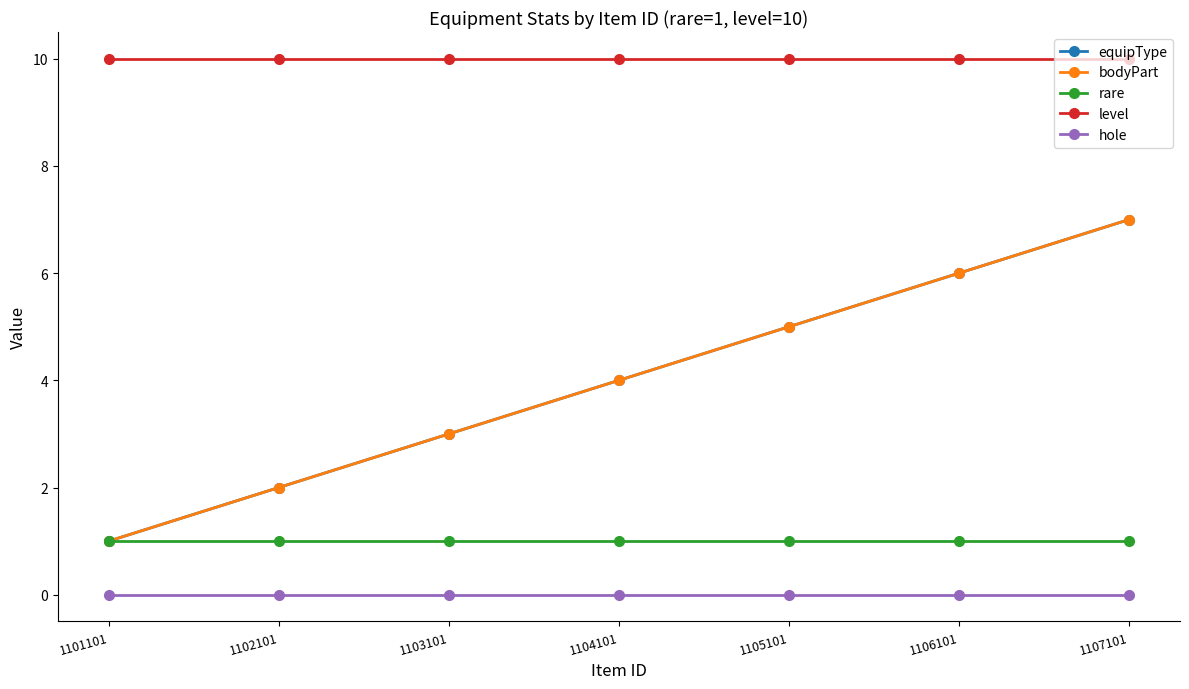

Does the chart have visible grid lines?

No